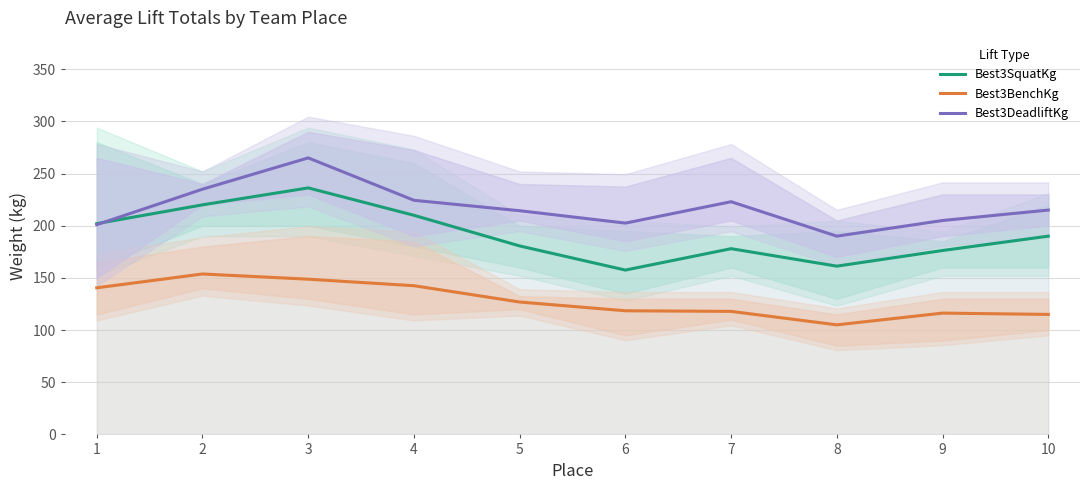

The Best3SquatKg series shows 297.4 at 1. True or false?

False